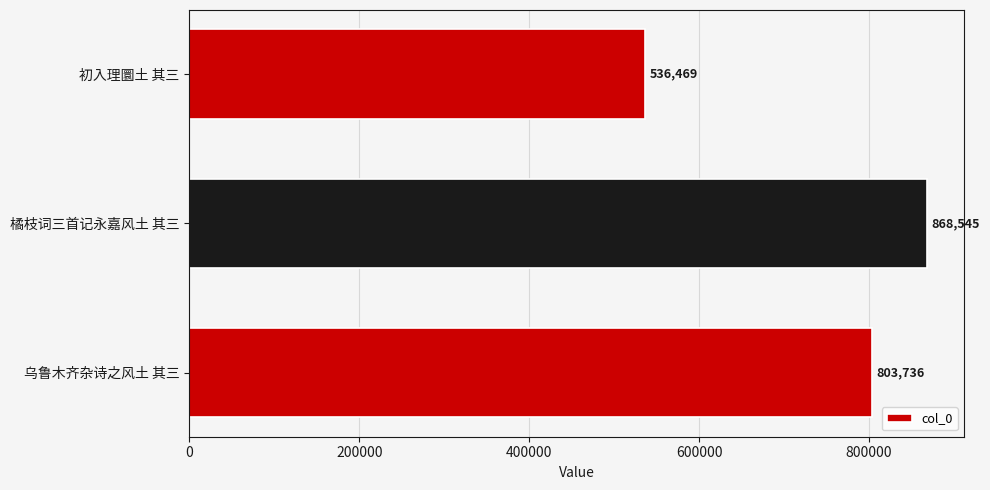

List the labels in order of value, smallest first.

初入理圜土 其三, 乌鲁木齐杂诗之风土 其三, 橘枝词三首记永嘉风土 其三